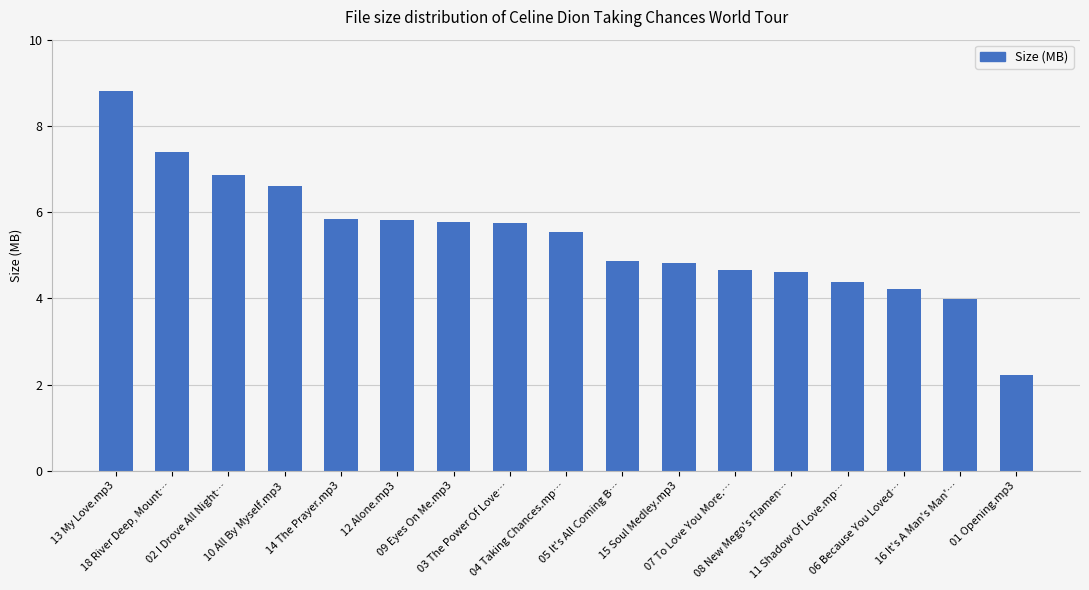

How many distinct data groups are displayed?

1